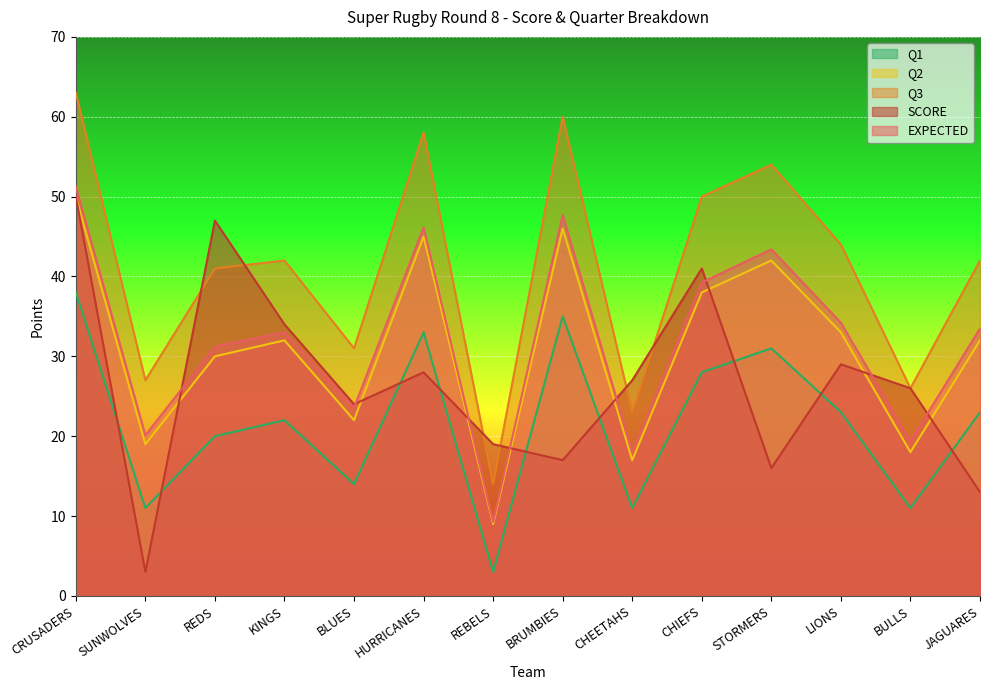

In Q2, how many points are lower than both neighbors (excluding endpoints)?

5